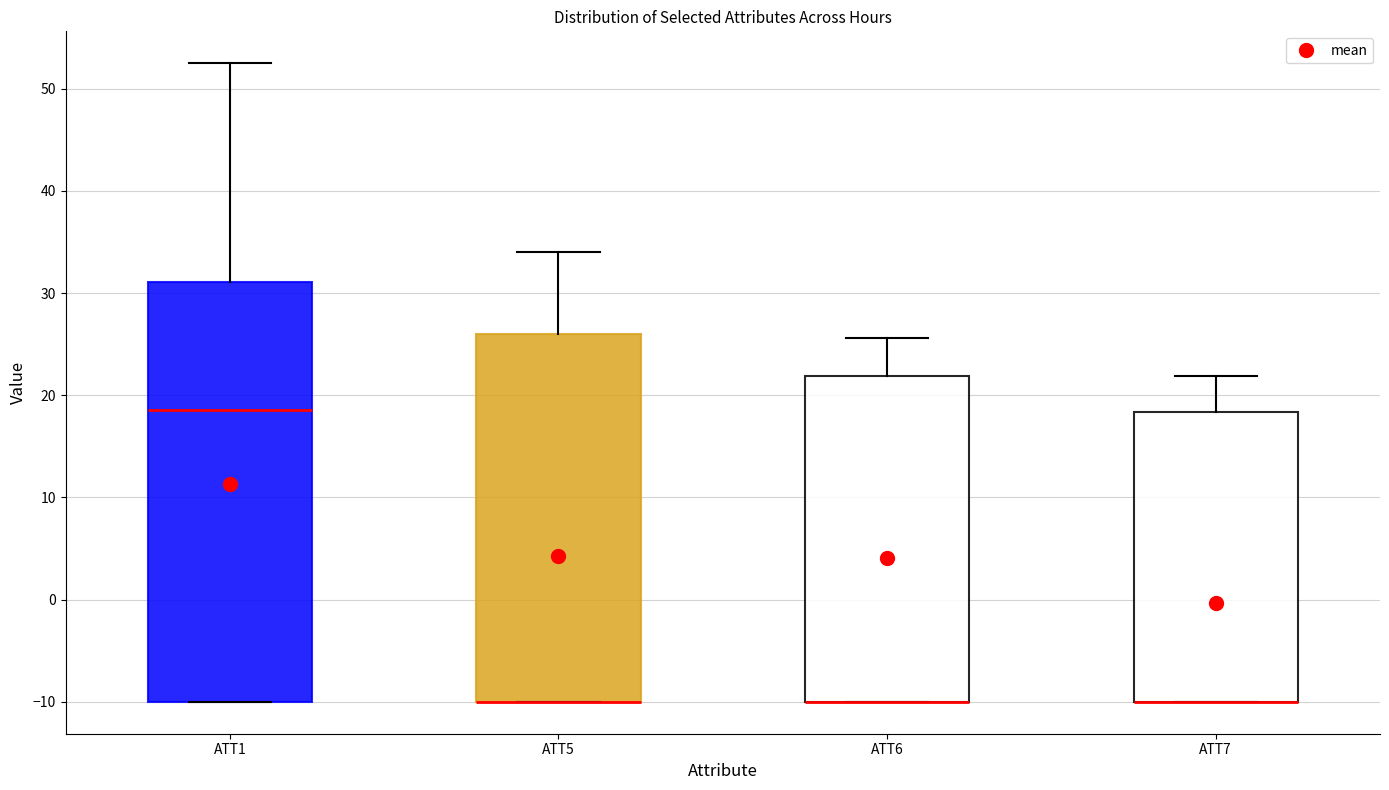

Reading left to right, transcribe this box plot: for each box, give where its median line is, the range the box spans, and where its two whiskers end, as read against the y-axis. The values are not printed on the chart, so give them approximately, as read against the axis.

ATT1: median 19, box -10 to 31, whiskers -10 to 53
ATT5: median -10 (drawn on the box's lower edge), box -10 to 26, whiskers -10 to 34
ATT6: median -10 (drawn on the box's lower edge), box -10 to 22, whiskers -10 to 26
ATT7: median -10 (drawn on the box's lower edge), box -10 to 18, whiskers -10 to 22